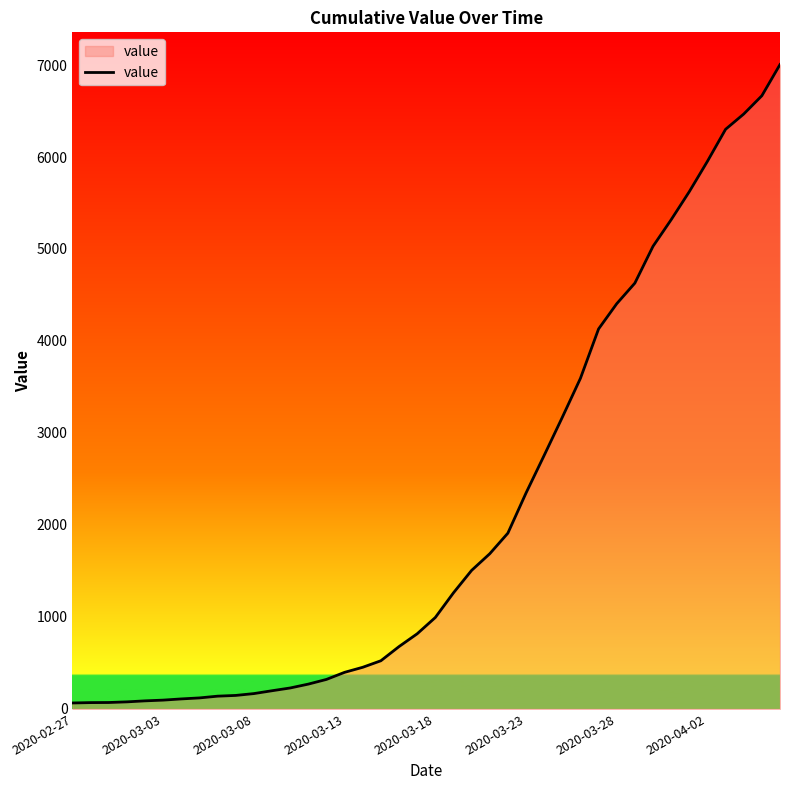

What is the difference between the maximum and minimum values?

6940